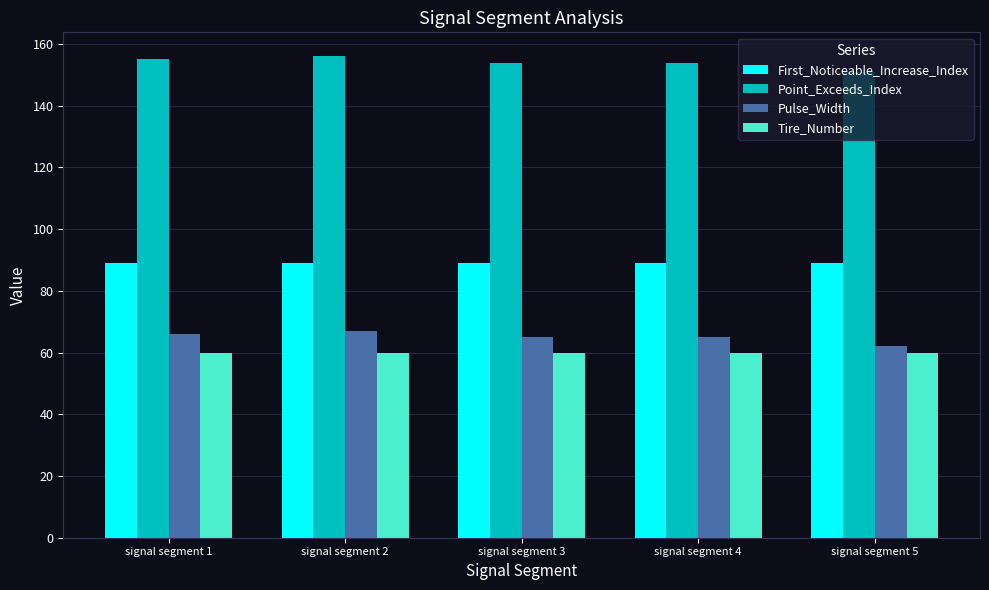

Reading left to right, list all the values displayed in this chart.

First_Noticeable_Increase_Index: 89	89	89	89	89
Point_Exceeds_Index: 155	156	154	154	151
Pulse_Width: 66	67	65	65	62
Tire_Number: 60	60	60	60	60